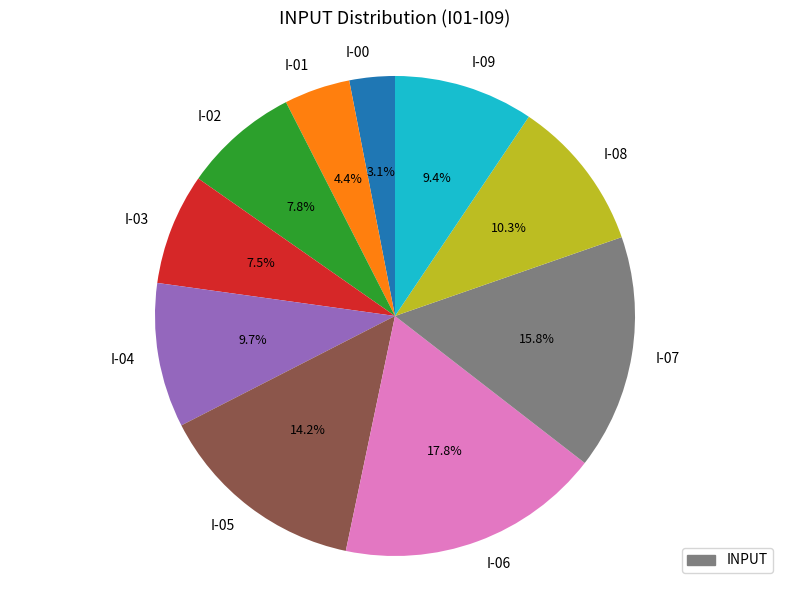

How many slices are in this pie chart?

10